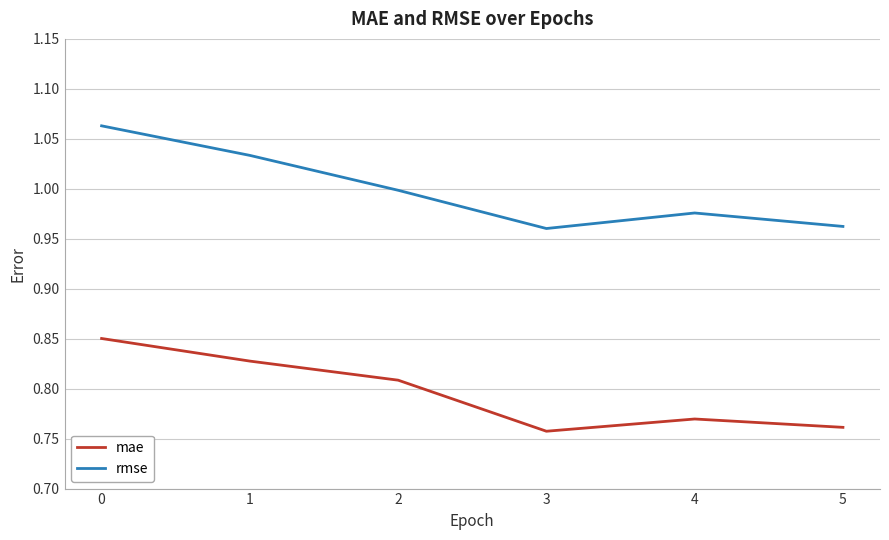

What is the difference between the maximum and minimum values in the mae series?

0.1